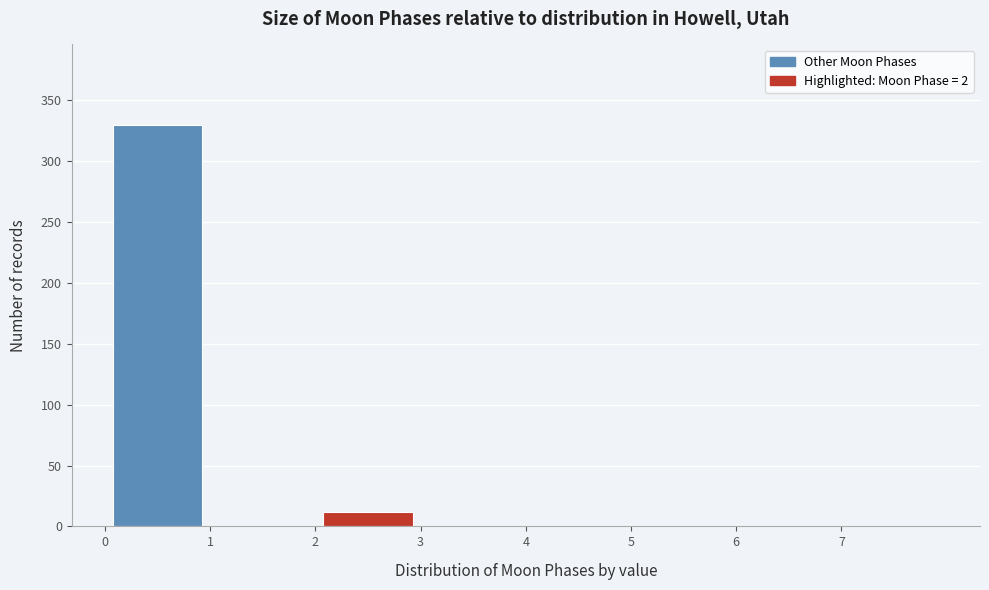

Reading left to right, list every bar in this chart as the range it spans on the x-axis followed by its height. The values are not printed on the chart, so give them approximately, as read against the axis.

0 to 1: 330
1 to 2: 0
2 to 3: 10
3 to 4: 0
4 to 5: 0
5 to 6: 0
6 to 7: 0
7 to 8: 0